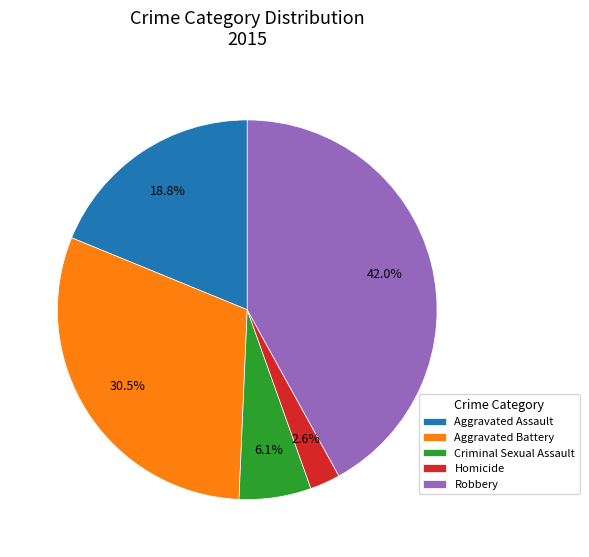

Count the number of slices in the pie.

5